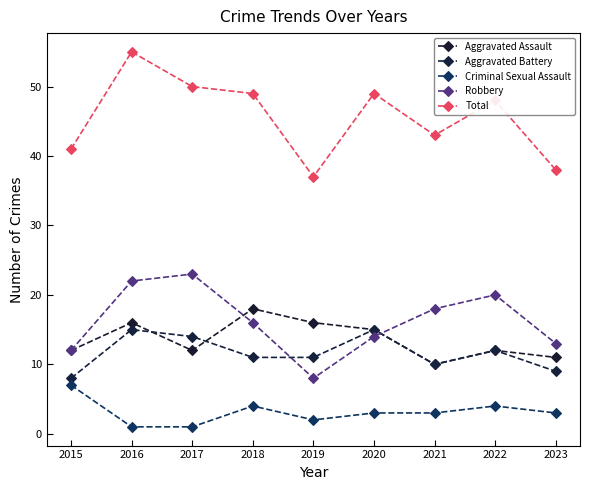

What is the sum of the Aggravated Battery values at 2022 and 2023?

21